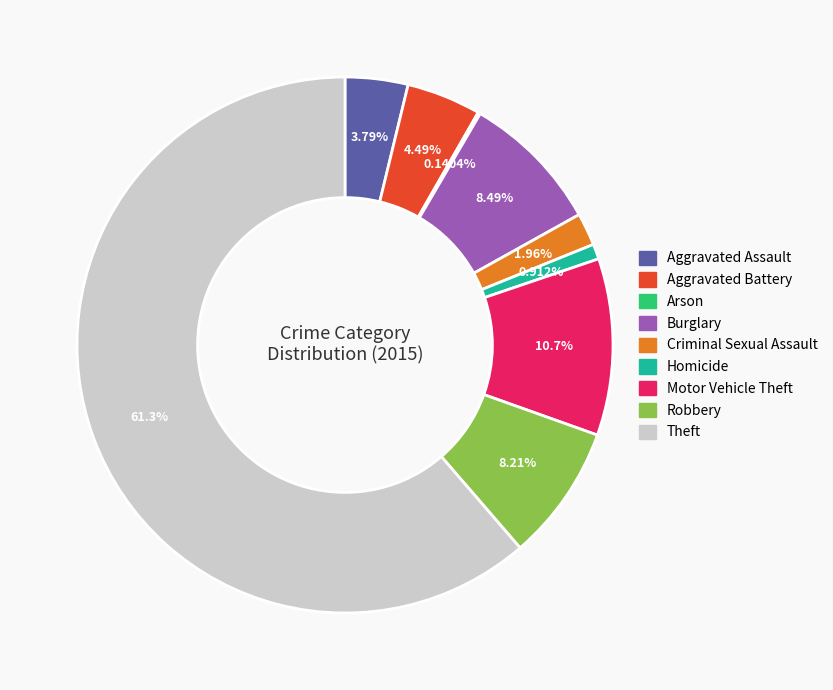

Does Theft account for over 50% of the chart?

Yes